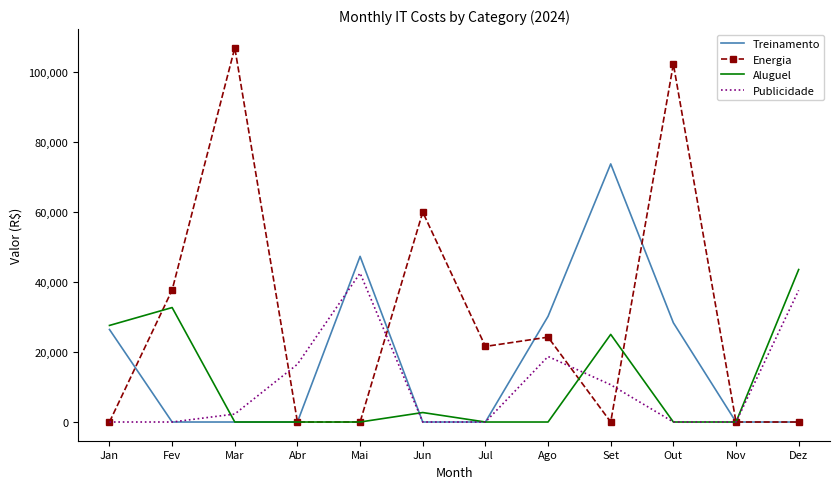

What position from the right is Jul?

6